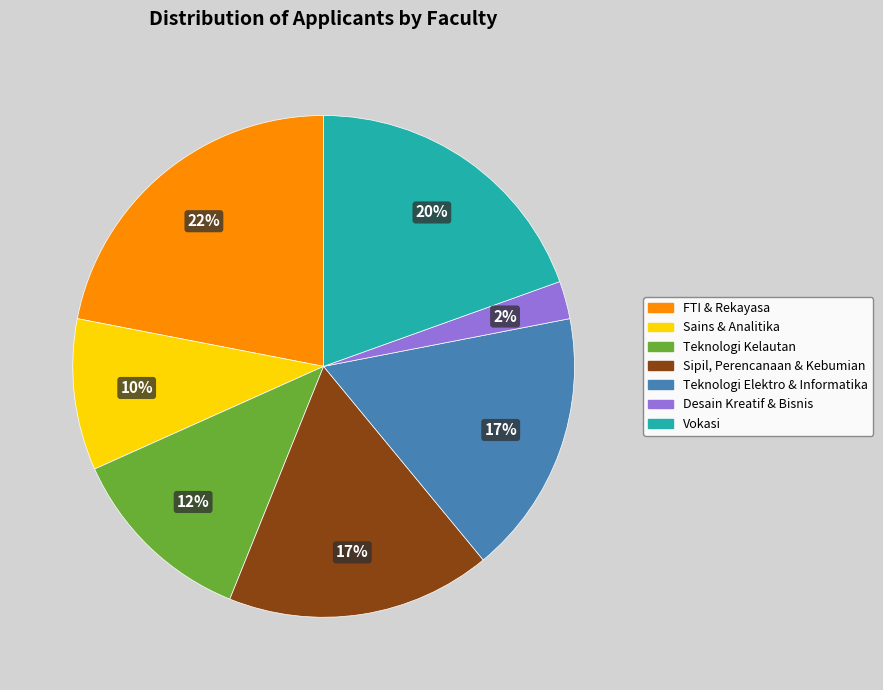

How many slices are in this pie chart?

7